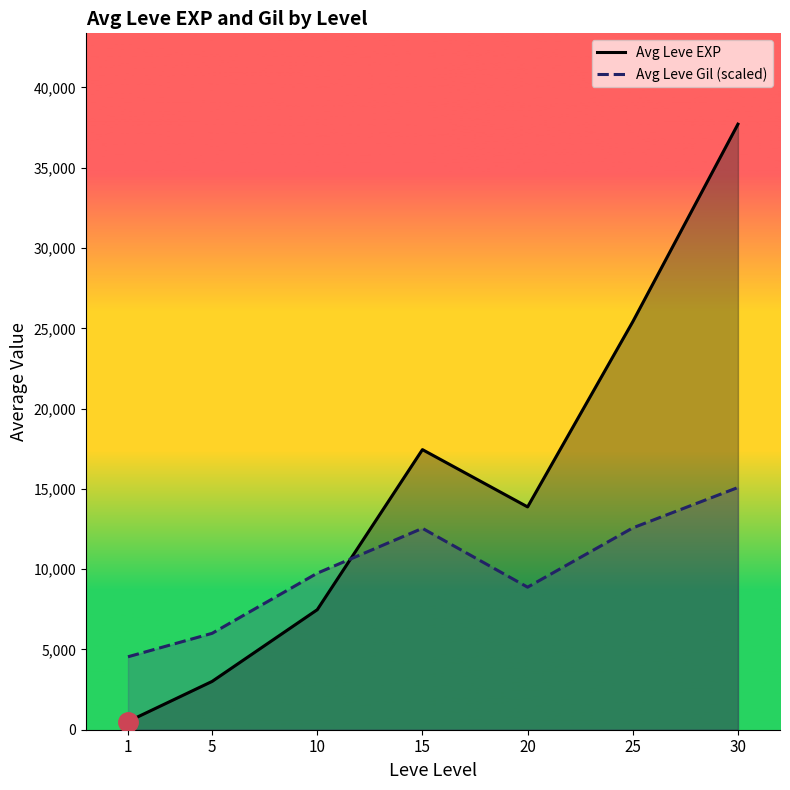

What is the difference between the Avg Leve EXP values at 20 and 15?

3568.3